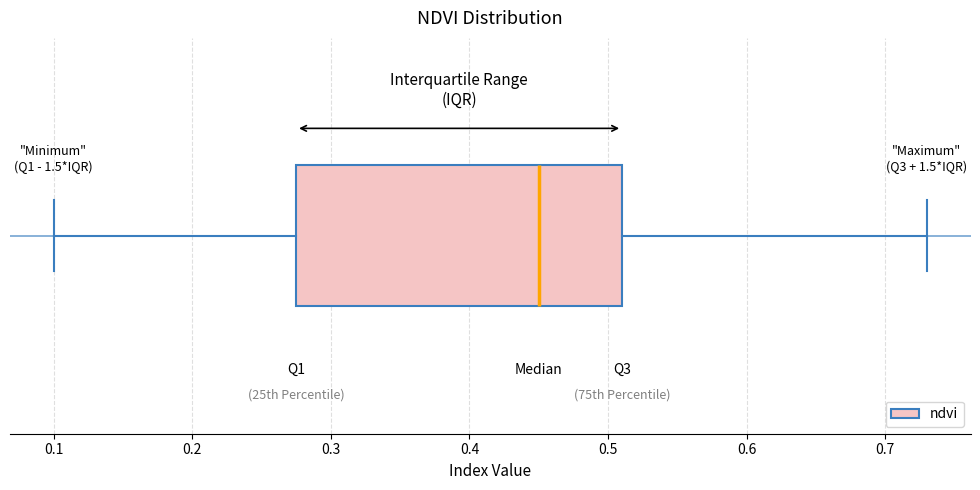

Read this box plot against the x-axis: the position of the median line, the range covered by the box, and the ends of both whiskers. The values are not printed on the chart, so give them approximately, as read against the axis.

median 0.45, box 0.28 to 0.51, whiskers 0.10 to 0.73